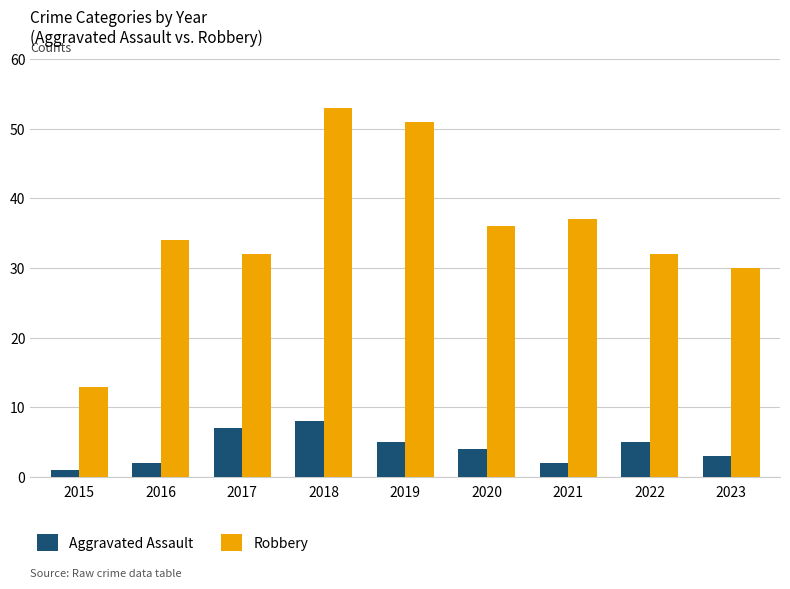

The value of Aggravated Assault at 2018 is 3. True or false?

False